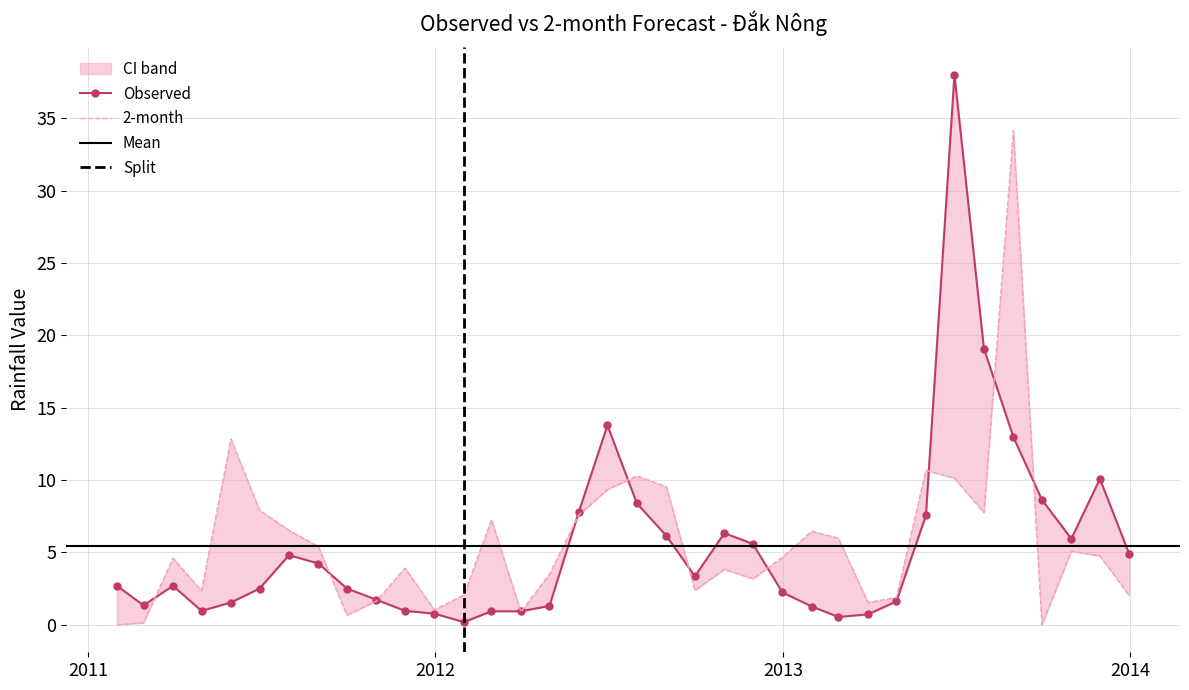

True or false: 2-month has a value of 7.8 at 2013-07-31.

True